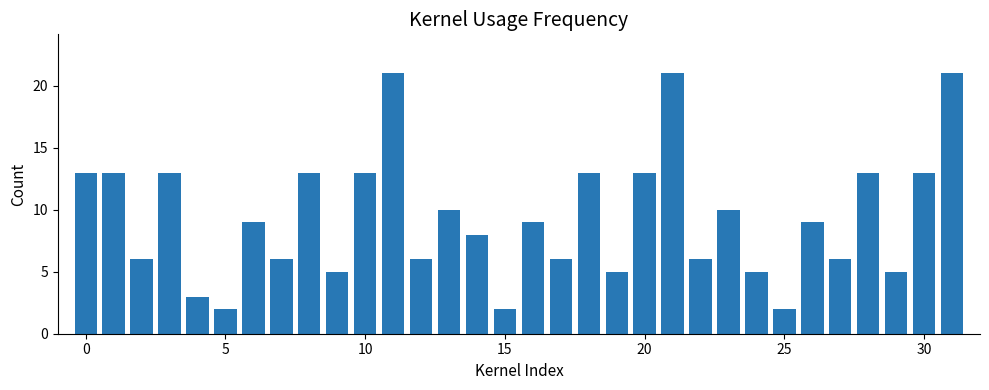

What is the value of the 30th bar from the left?

5